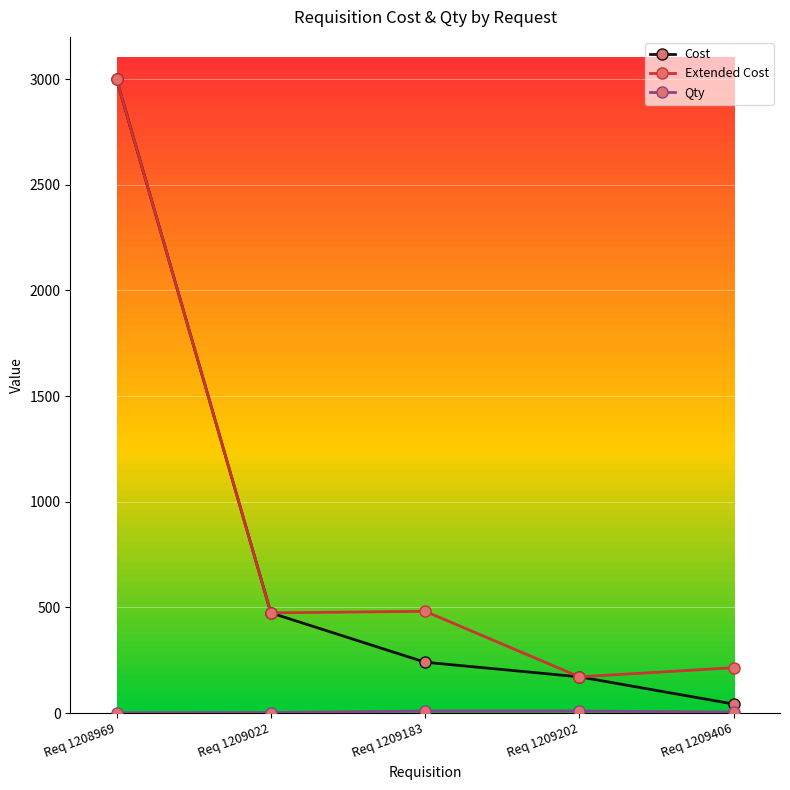

Which series has the largest range (max minus min)?

Cost